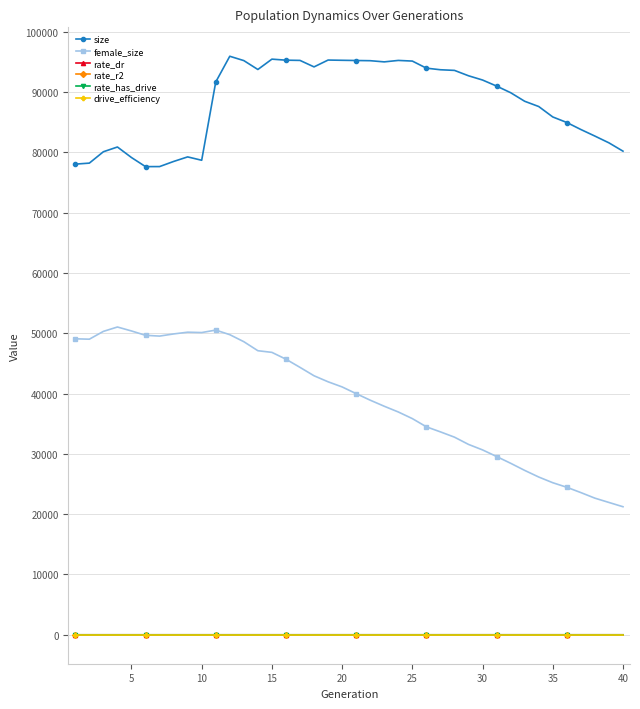

True or false: rate_r2 and size cross at least once.

False